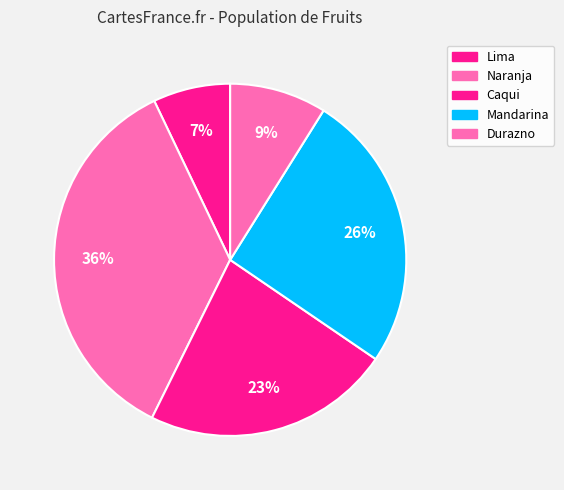

Is Caqui the majority of the pie?

No